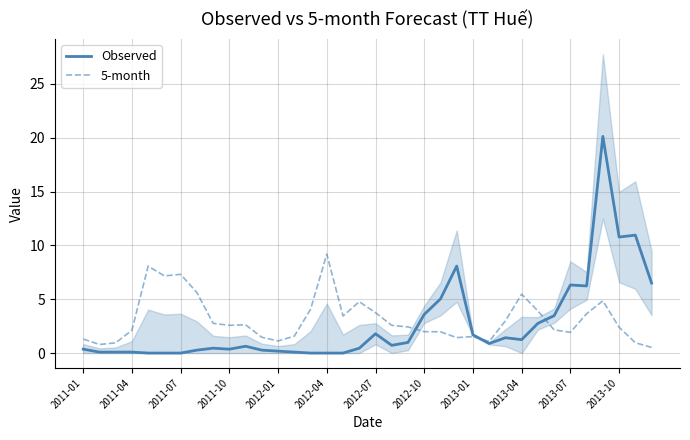

The value of 5-month at 2011-04 is 2.1. True or false?

True